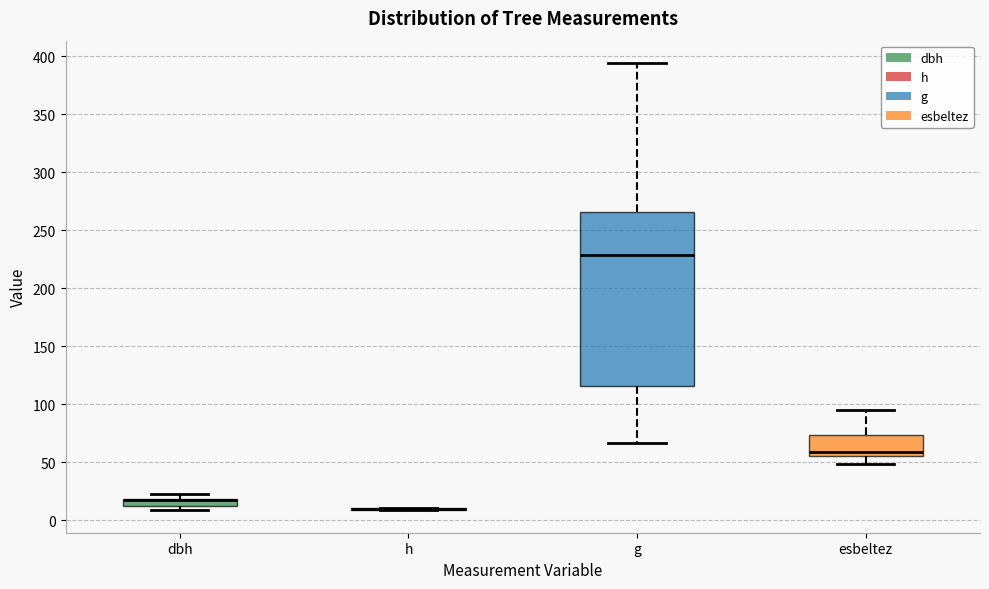

Which box is the tallest, from its lower edge to its upper edge?

g